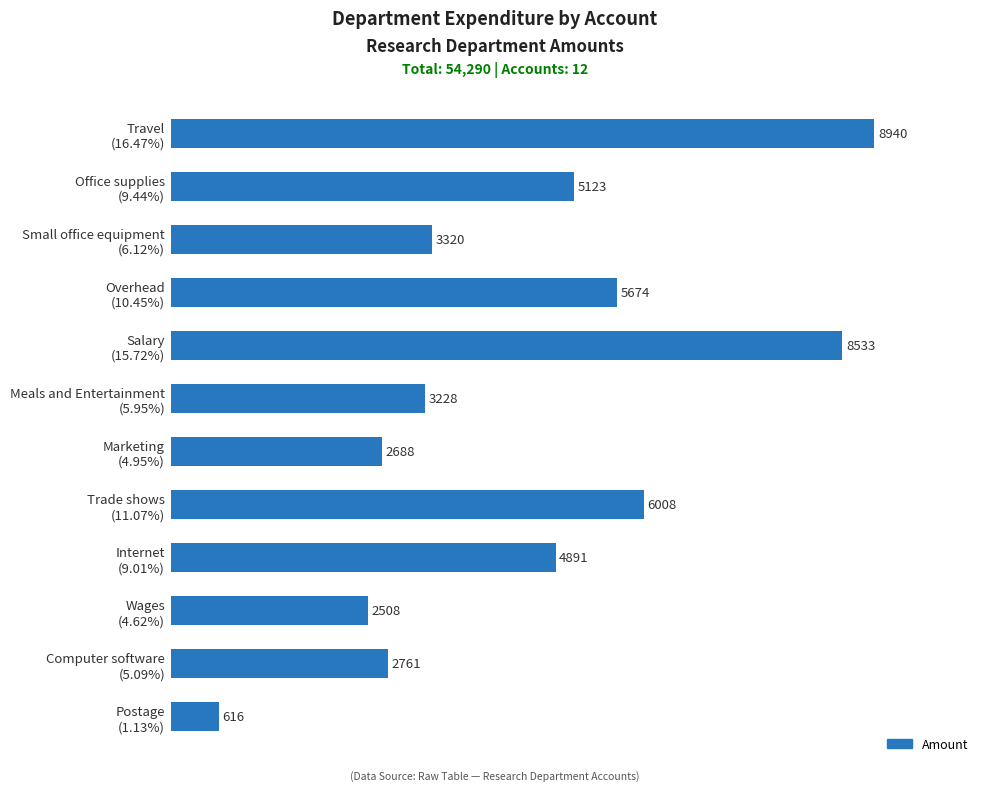

List the labels in order of value, largest first.

Travel
(16.47%), Salary
(15.72%), Trade shows
(11.07%), Overhead
(10.45%), Office supplies
(9.44%), Internet
(9.01%), Small office equipment
(6.12%), Meals and Entertainment
(5.95%), Computer software
(5.09%), Marketing
(4.95%), Wages
(4.62%), Postage
(1.13%)